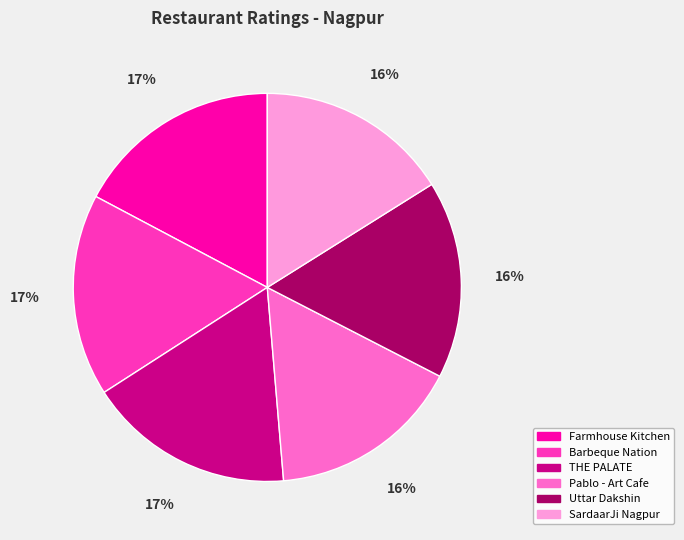

Does Uttar Dakshin account for over 50% of the chart?

No